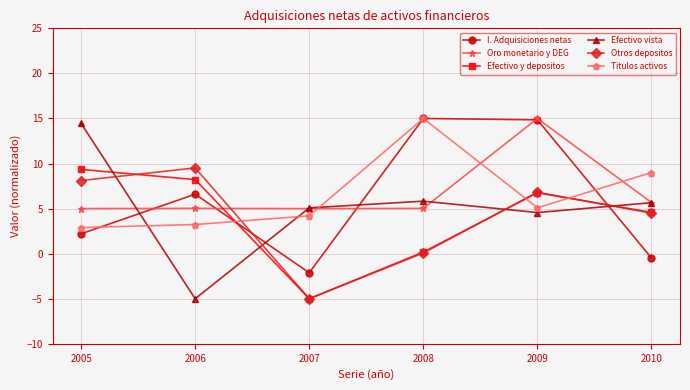

Read the Efectivo vista value at 2010.

5.7